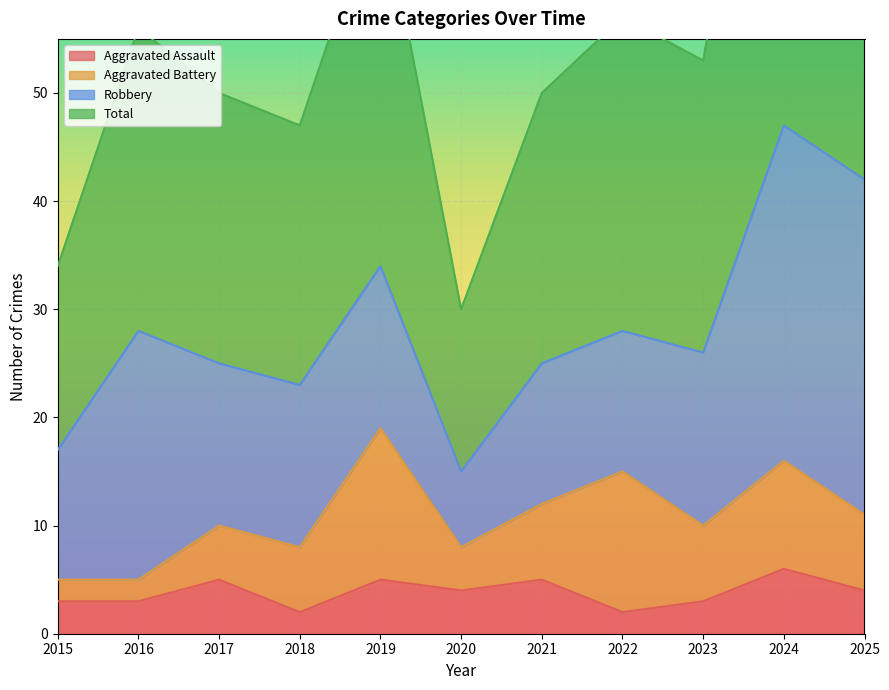

Which series changed the most between 2019 and 2021?

Total